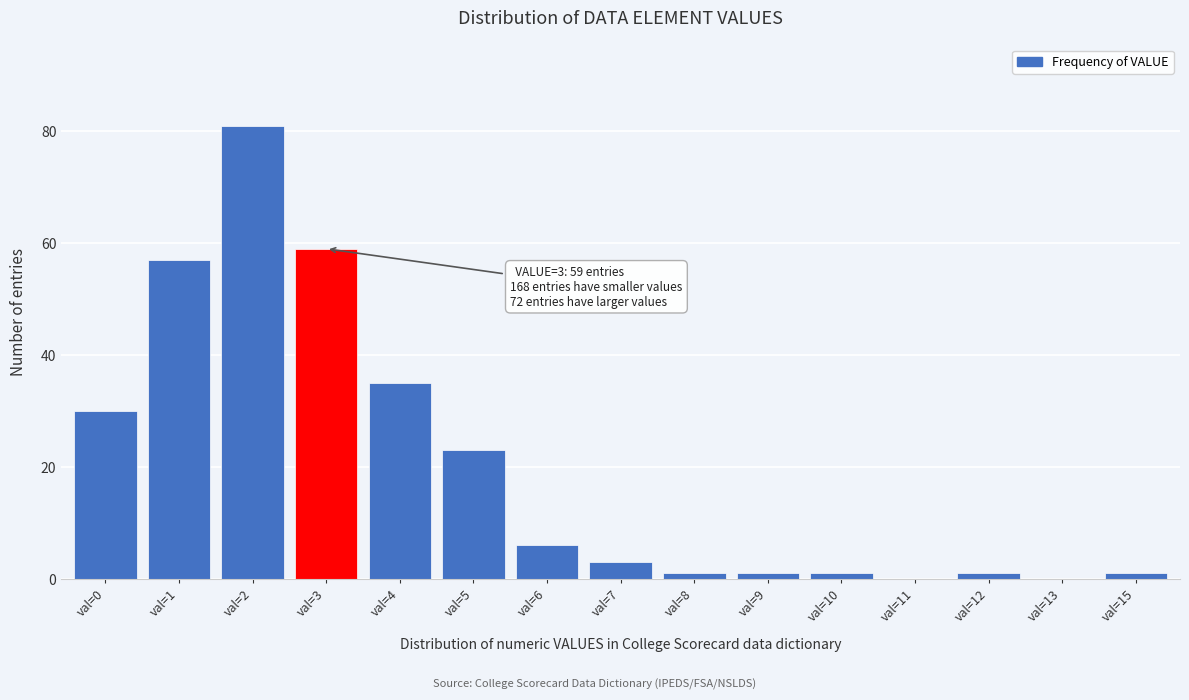

Reading left to right, extract all data points from this chart.

val=0=30	val=1=57	val=2=81	val=3=59	val=4=35	val=5=23	val=6=6	val=7=3	val=8=1	val=9=1	val=10=1	val=11=0	val=12=1	val=13=0	val=15=1